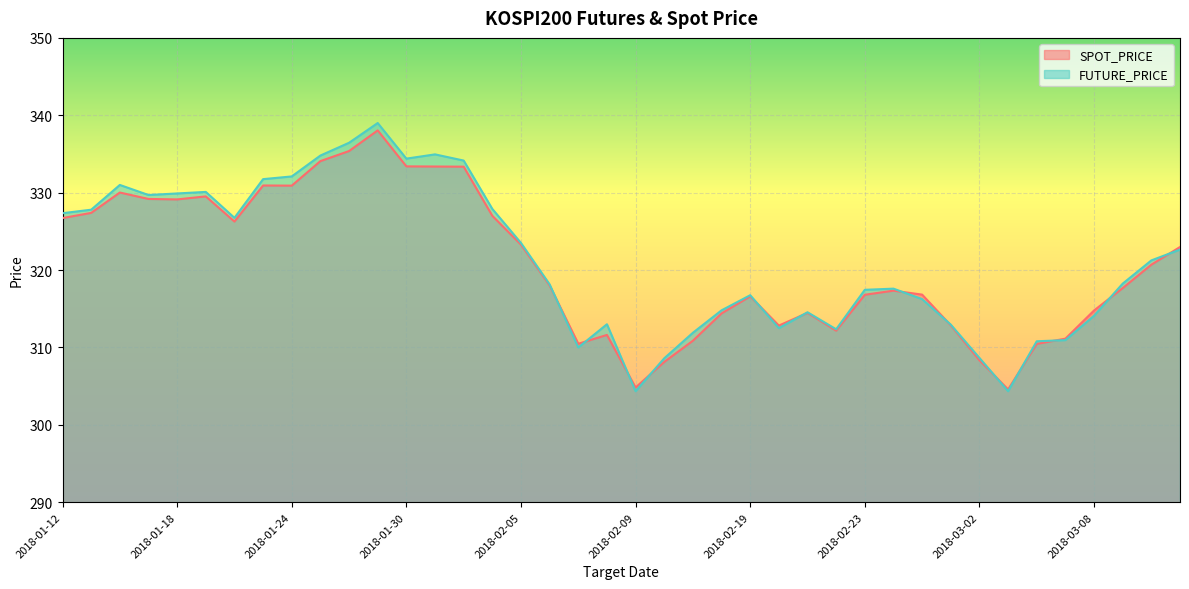

The value of FUTURE_PRICE at 2018-02-26 is 317.6. True or false?

True